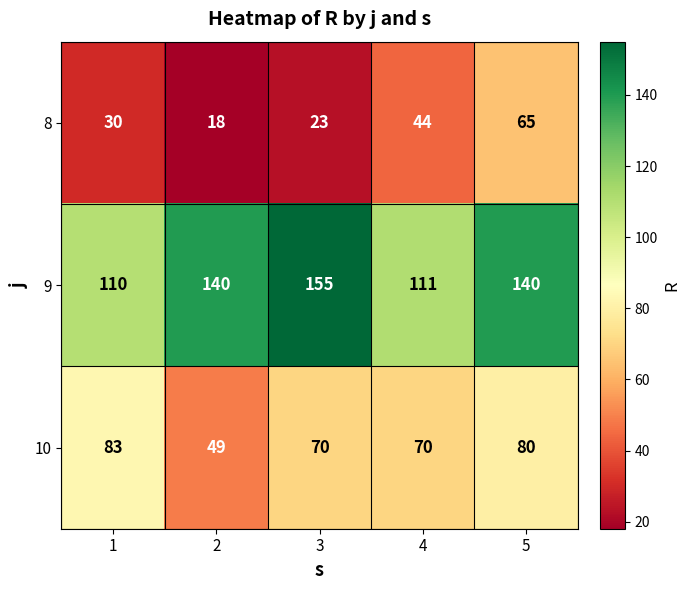

What is the spread (max minus min) of values at 3?

132